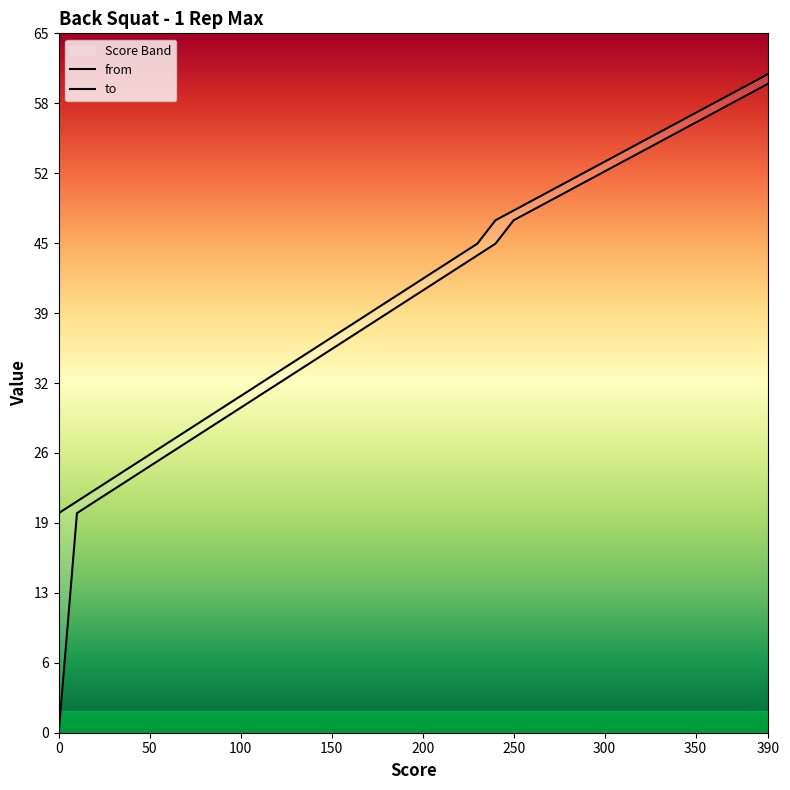

Is it true that from equals 29.1 at 80?

True